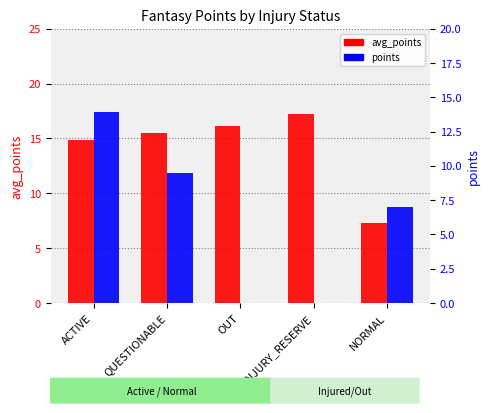

What is the highest value of the points series?

13.9